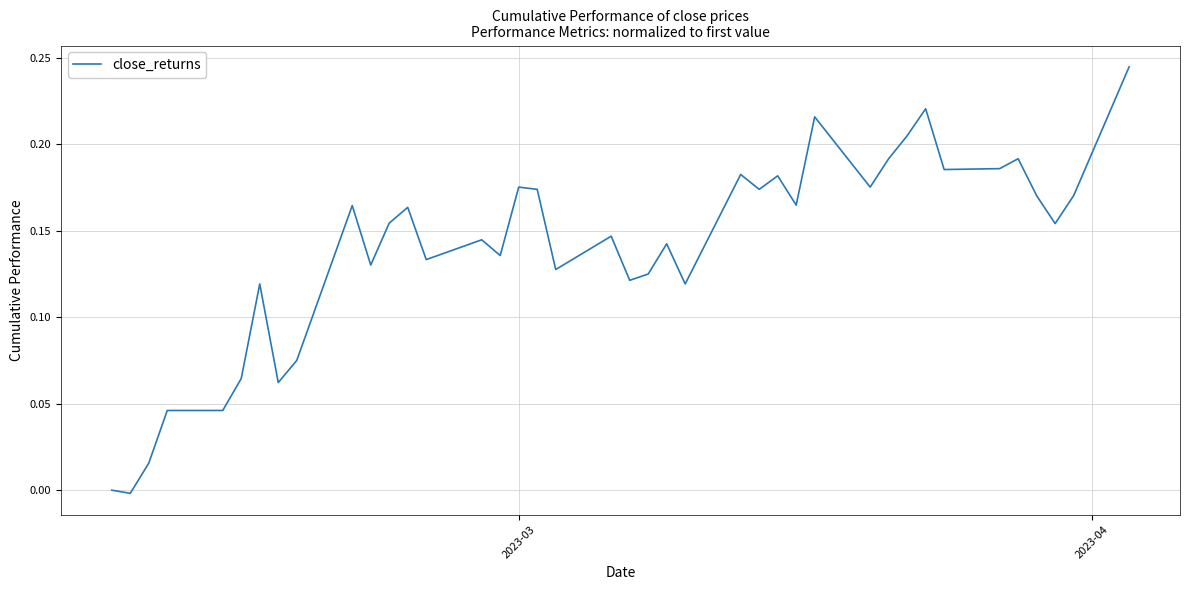

Does the chart have visible grid lines?

Yes